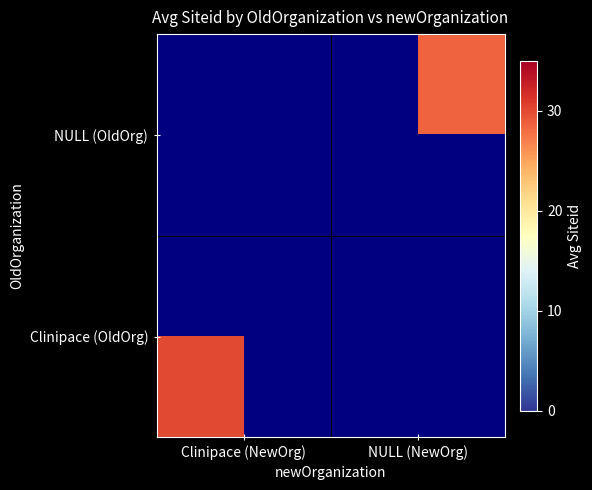

Rank the series at NULL (NewOrg) from lowest to highest value.

Clinipace (OldOrg), NULL (OldOrg)